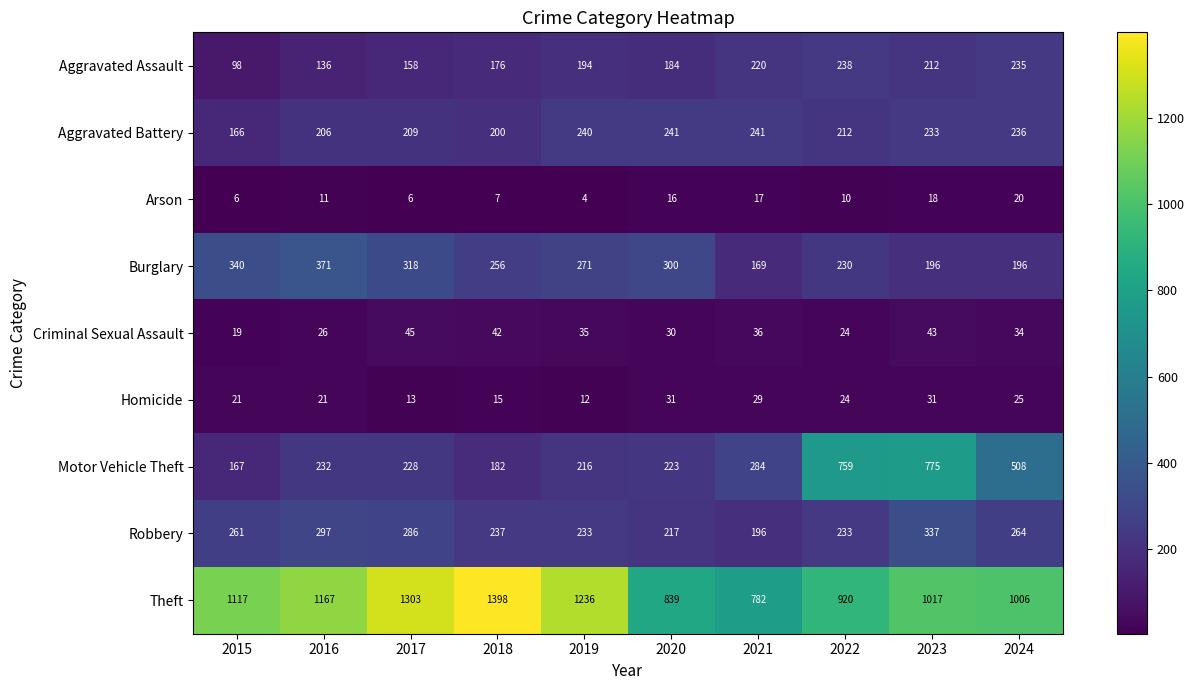

What is the sum of the Arson values at 2024 and 2018?

27